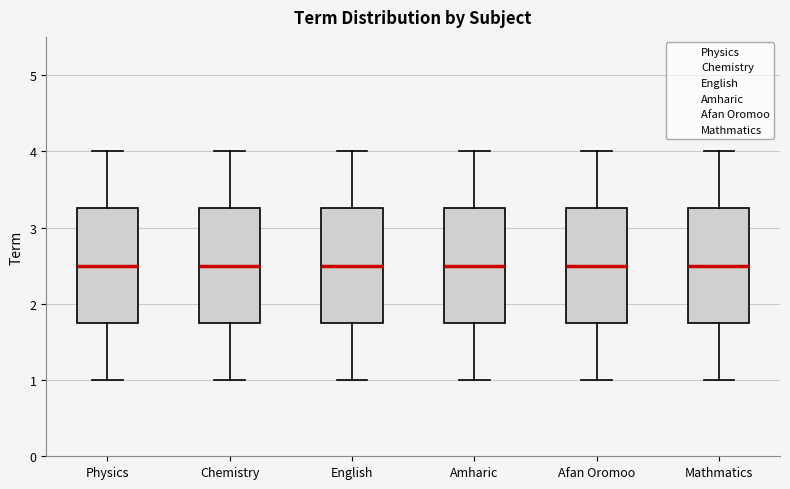

Reading left to right, read every box against the y-axis: the position of its median line, the range the box covers, and the ends of its whiskers. The values are not printed on the chart, so give them approximately, as read against the axis.

Physics: median 2.5, box 1.8 to 3.3, whiskers 1.0 to 4.0
Chemistry: median 2.5, box 1.8 to 3.3, whiskers 1.0 to 4.0
English: median 2.5, box 1.8 to 3.3, whiskers 1.0 to 4.0
Amharic: median 2.5, box 1.8 to 3.3, whiskers 1.0 to 4.0
Afan Oromoo: median 2.5, box 1.8 to 3.3, whiskers 1.0 to 4.0
Mathmatics: median 2.5, box 1.8 to 3.3, whiskers 1.0 to 4.0